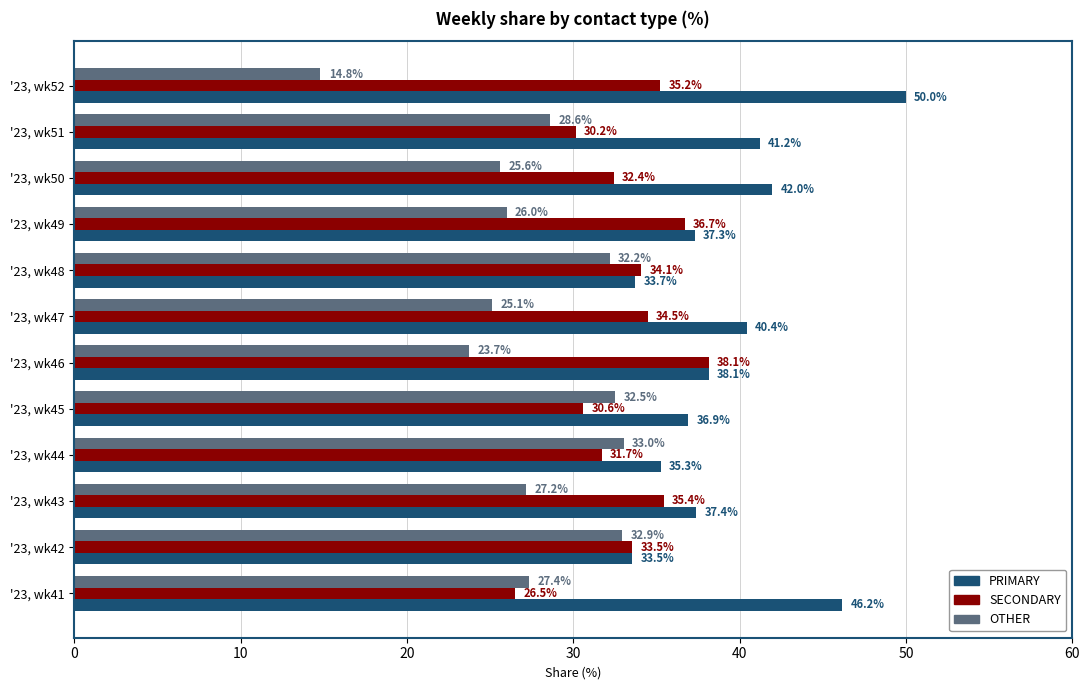

What is the difference between the maximum and second lowest values in the PRIMARY series?

16.3